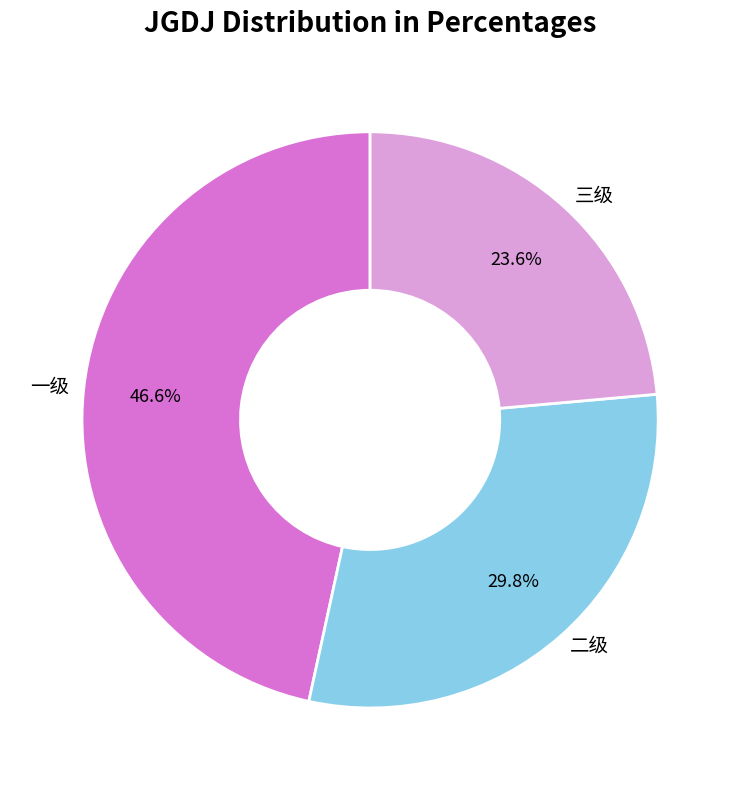

Rank the categories by value from lowest to highest.

三级, 二级, 一级